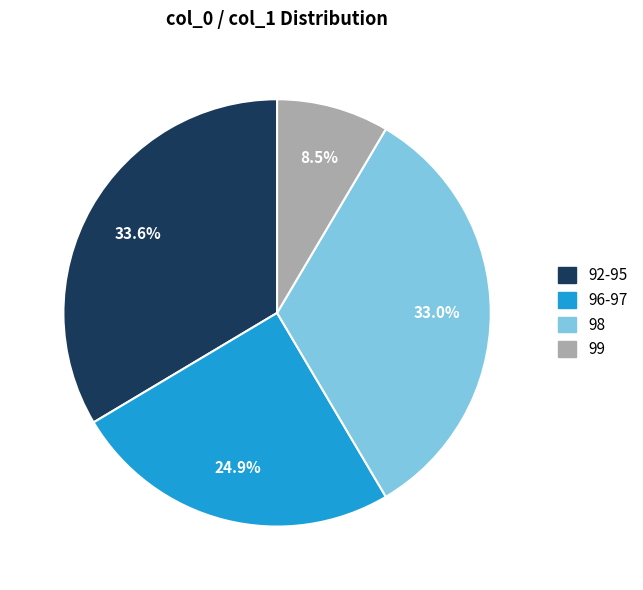

Combined, do 98 and 99 account for over 50%?

No